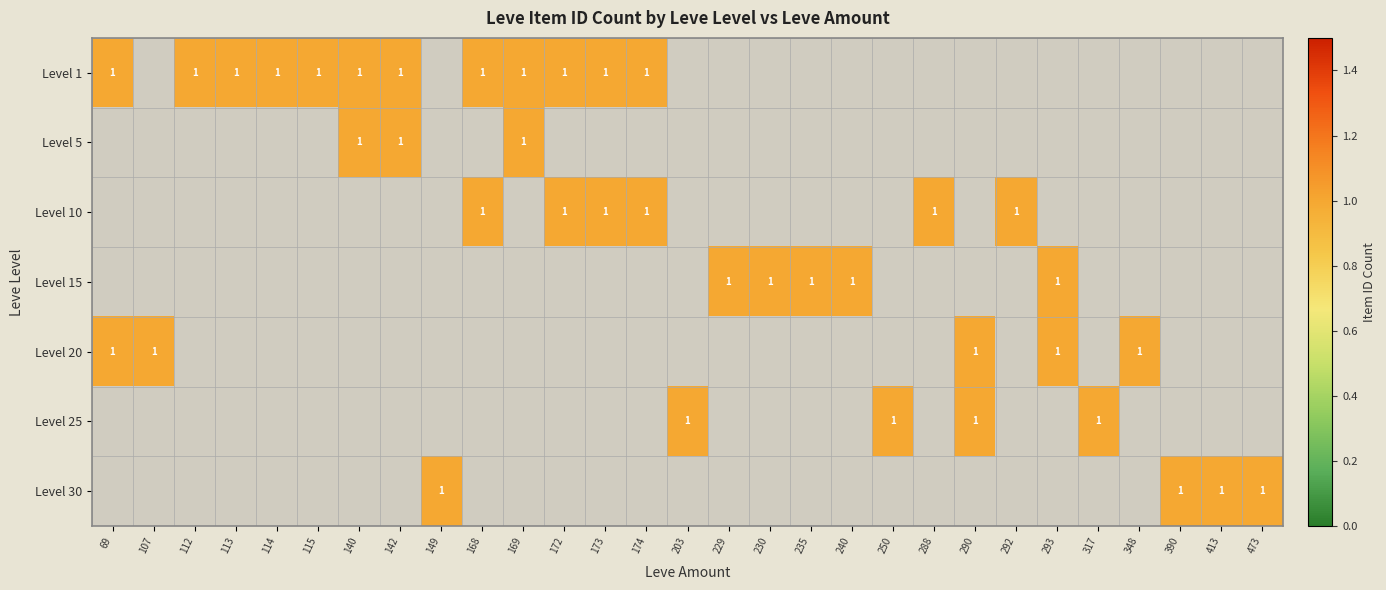

True or false: Level 20 has a value of 1 at 69.

True